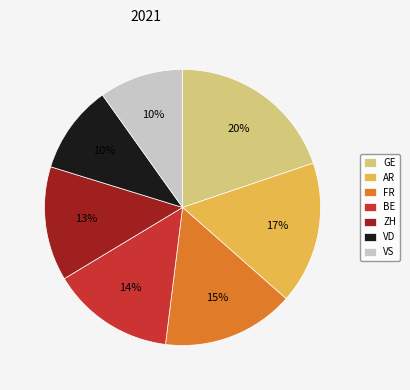

Do FR and AR together represent more than half of the pie?

No